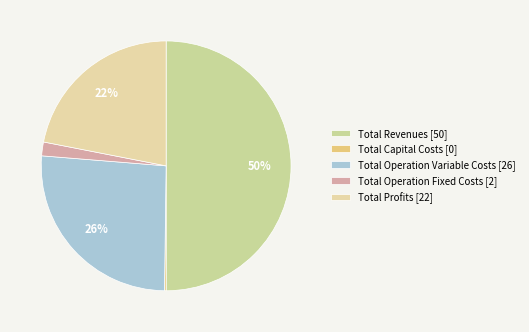

Combined, what portion of the pie is Total Revenues and Total Profits?

71.9%